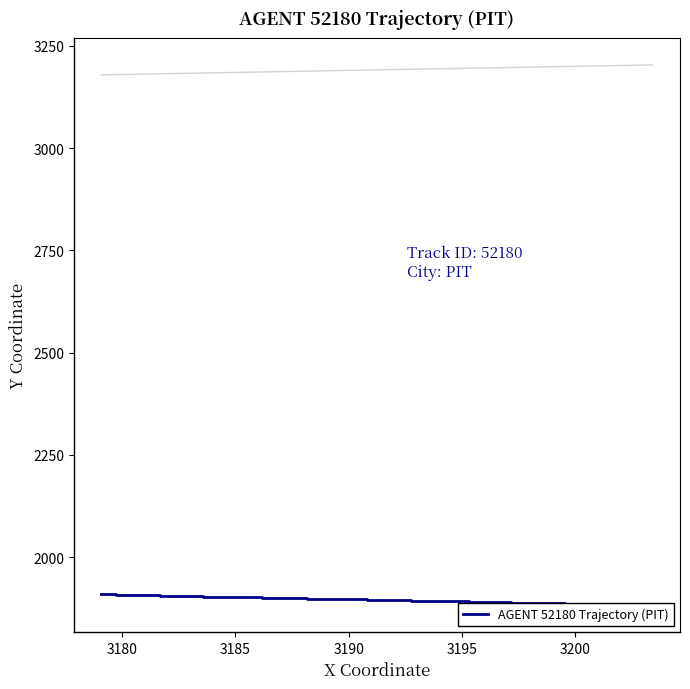

Is this an area chart (filled region under the line)?

No